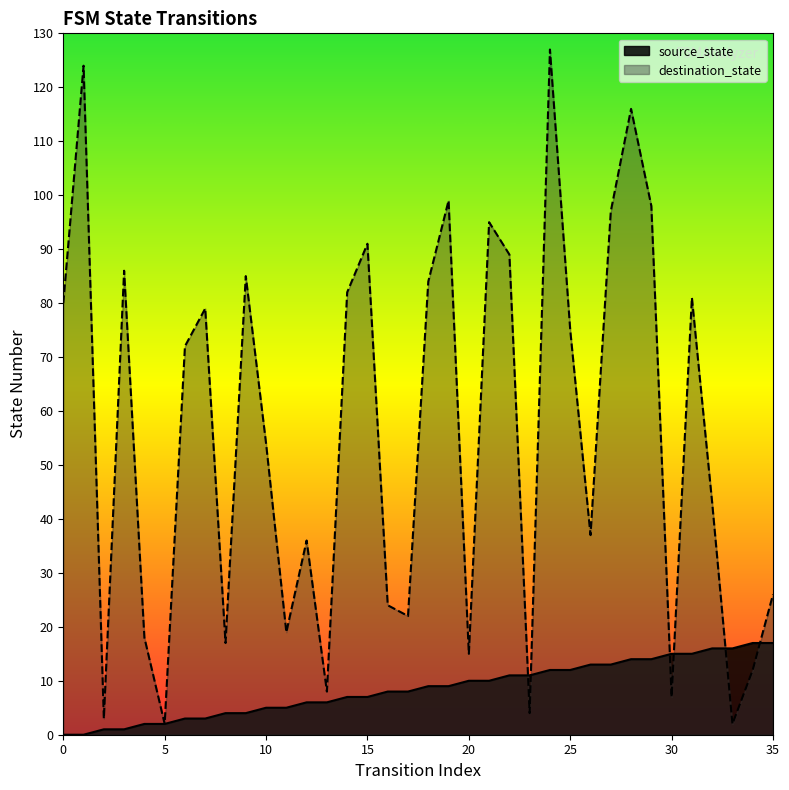

Rank the series by their maximum value, from highest to lowest.

destination_state, source_state